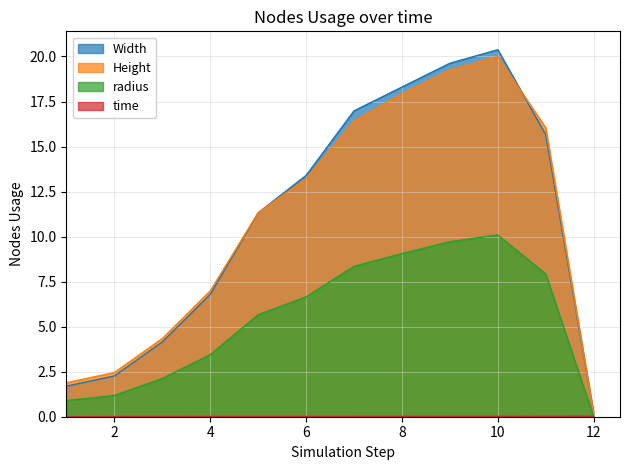

How many interior local peaks does the radius series have?

1